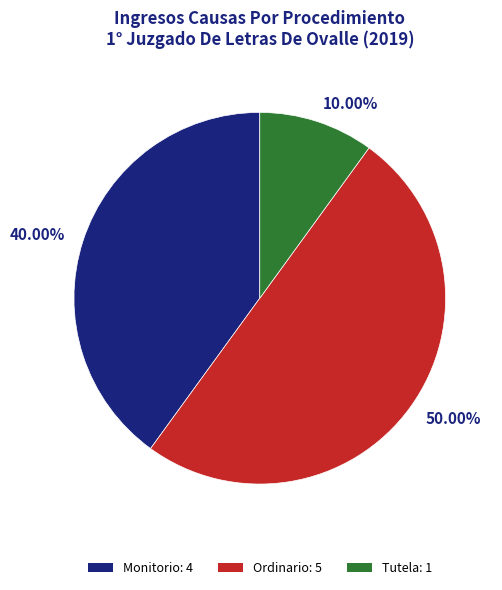

What is the largest slice in the pie chart?

50.00%